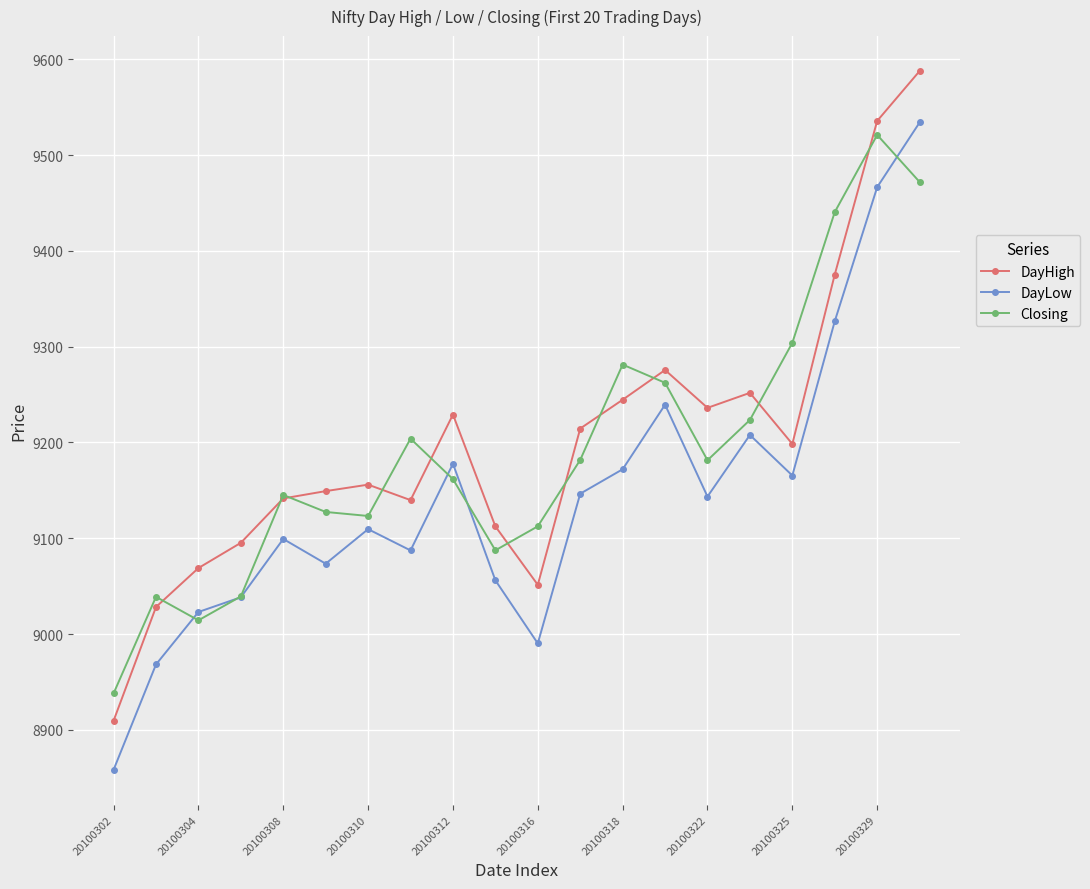

What is the value of the DayLow point at the 3rd from the left?

9023.1